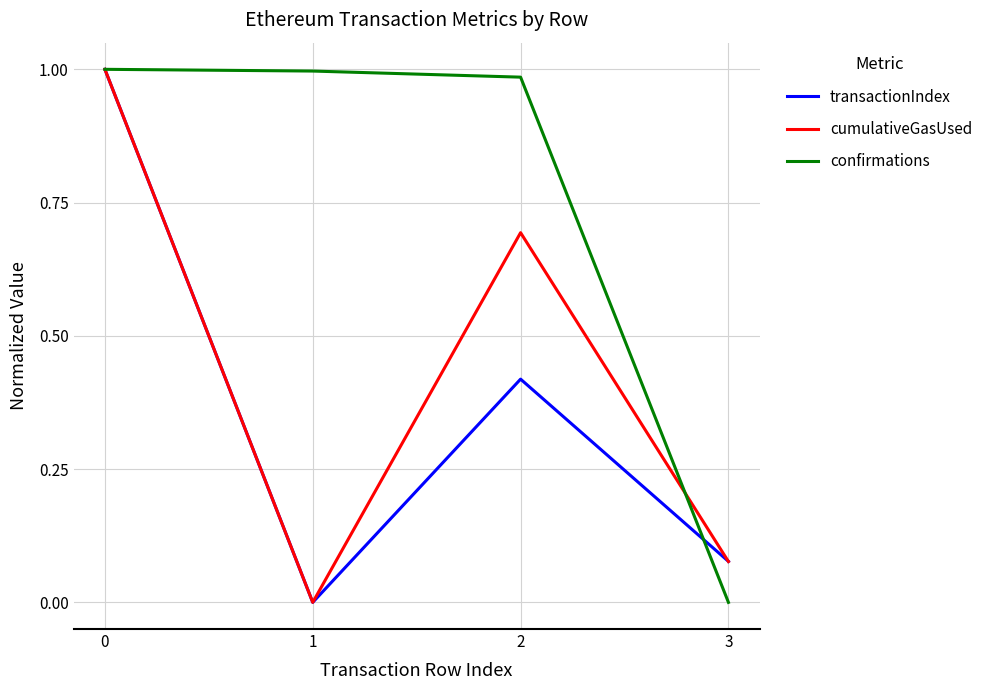

What are all the series names shown in the legend?

transactionIndex, cumulativeGasUsed, confirmations